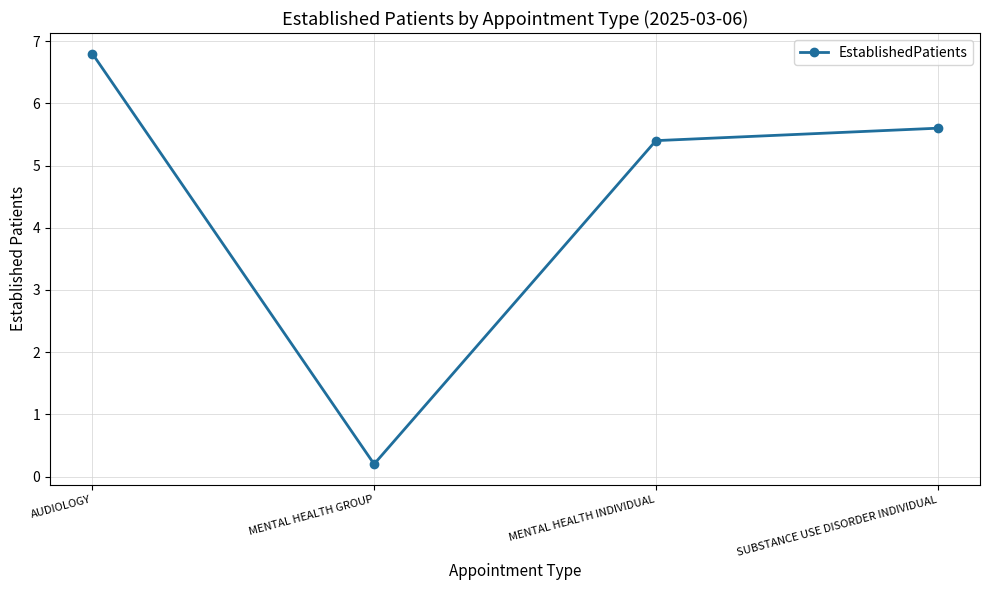

Rank the categories by value from lowest to highest.

MENTAL HEALTH GROUP, MENTAL HEALTH INDIVIDUAL, SUBSTANCE USE DISORDER INDIVIDUAL, AUDIOLOGY